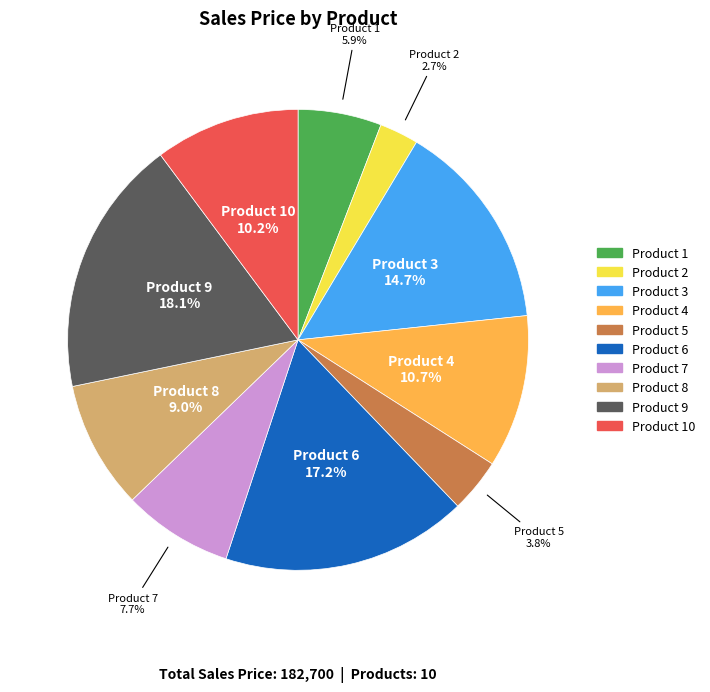

Count the number of slices in the pie.

10